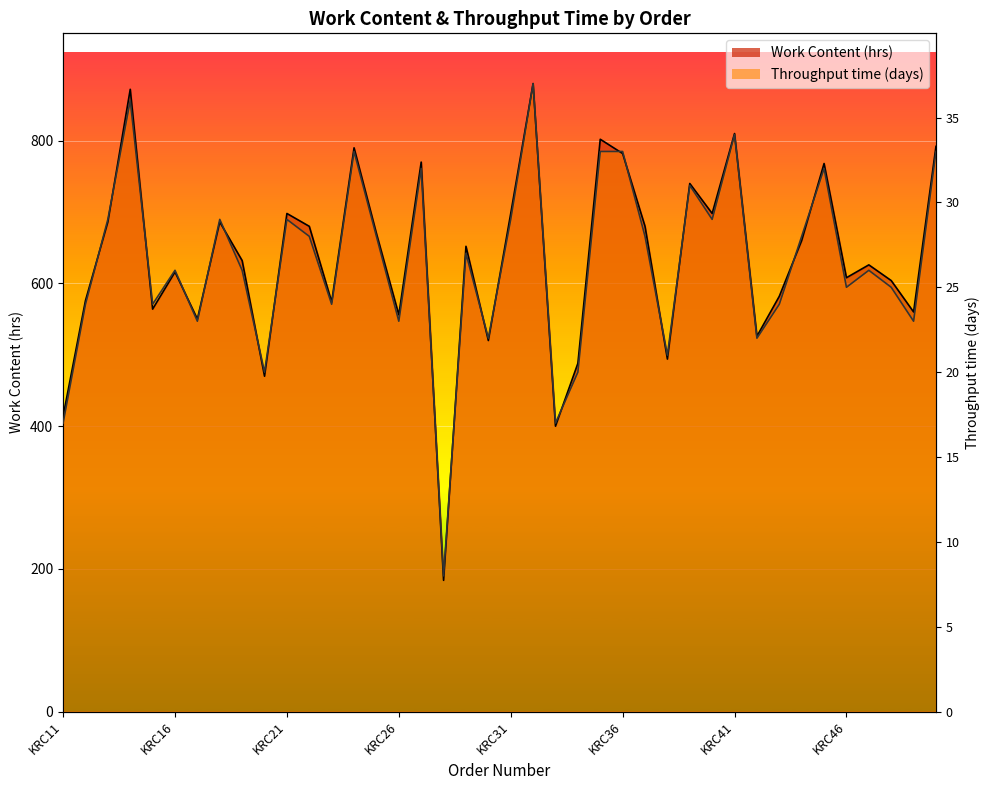

What is the difference between the Work Content (hrs) values at KRC39 and KRC19?

108.0